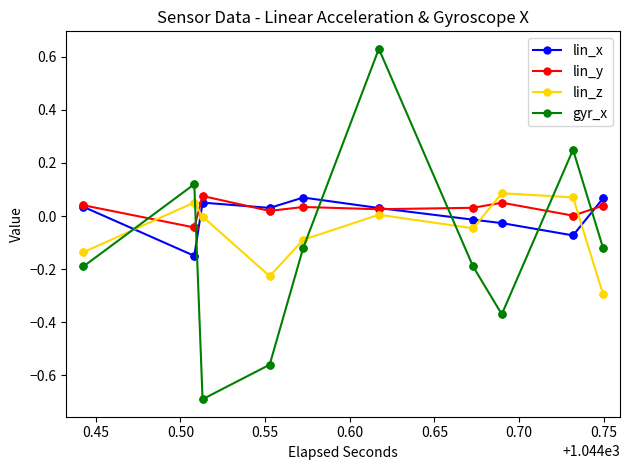

How many data points in lin_z are above 0?

8